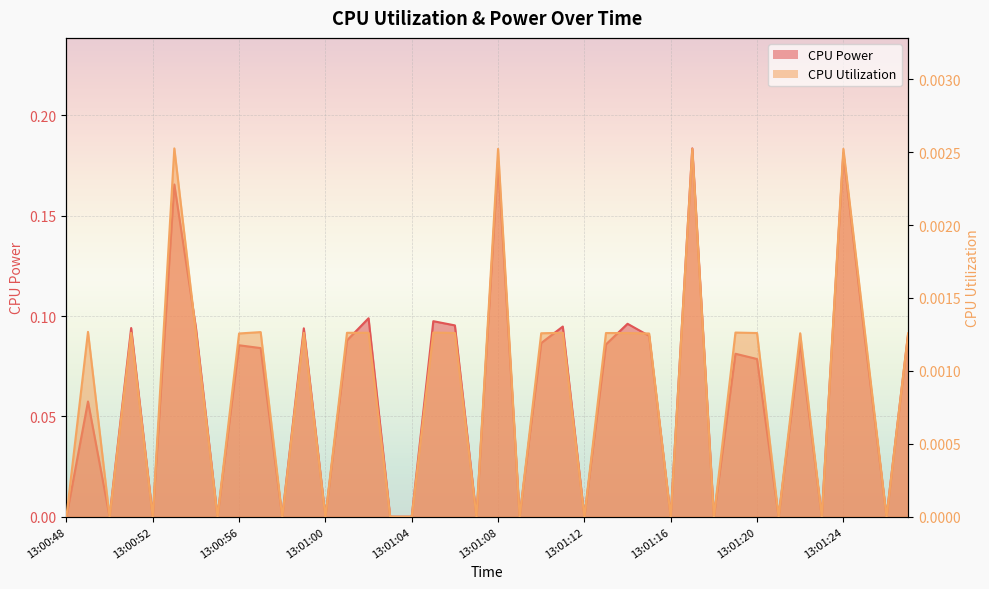

True or false: CPU Utilization and CPU Power intersect in this chart.

False